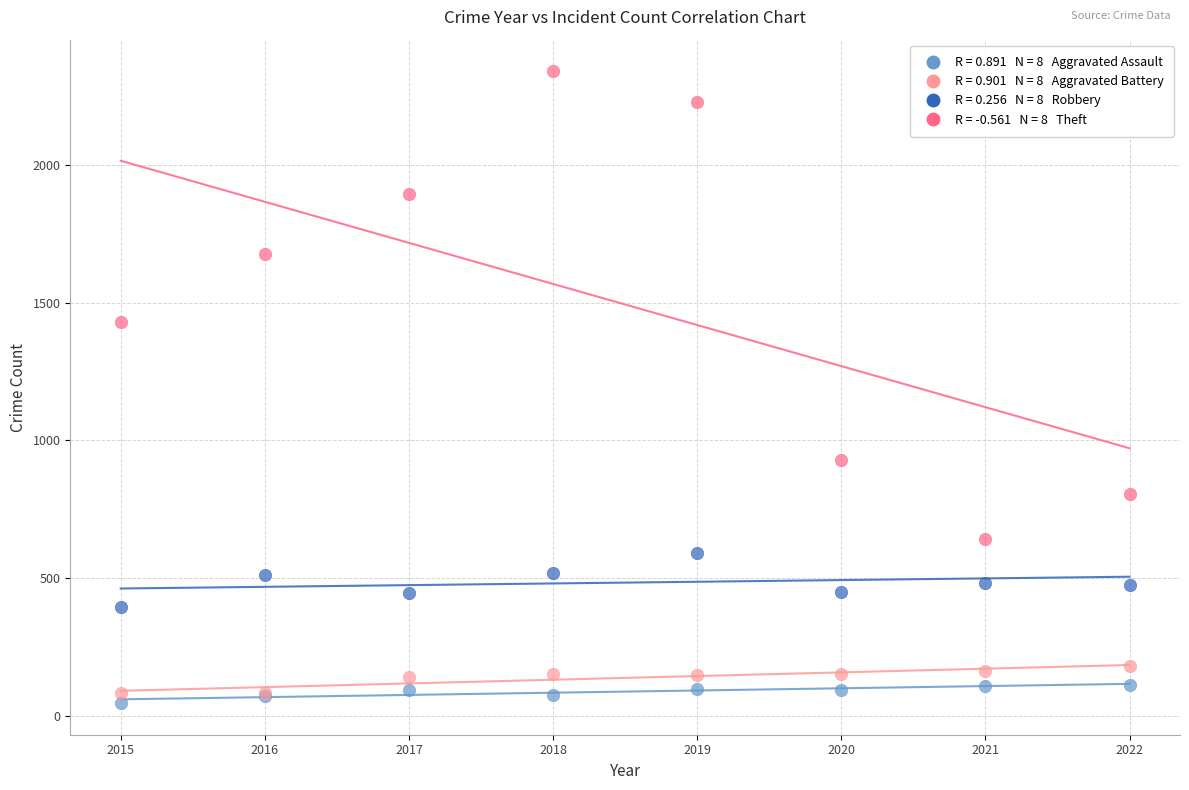

Across all series, what Y value is closest to 1193?

1429